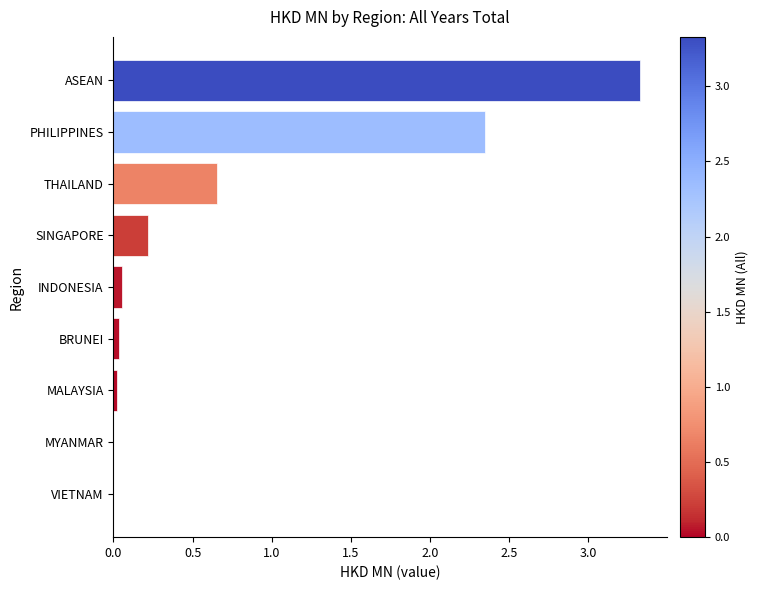

What is the maximum value shown in the chart?

3.3